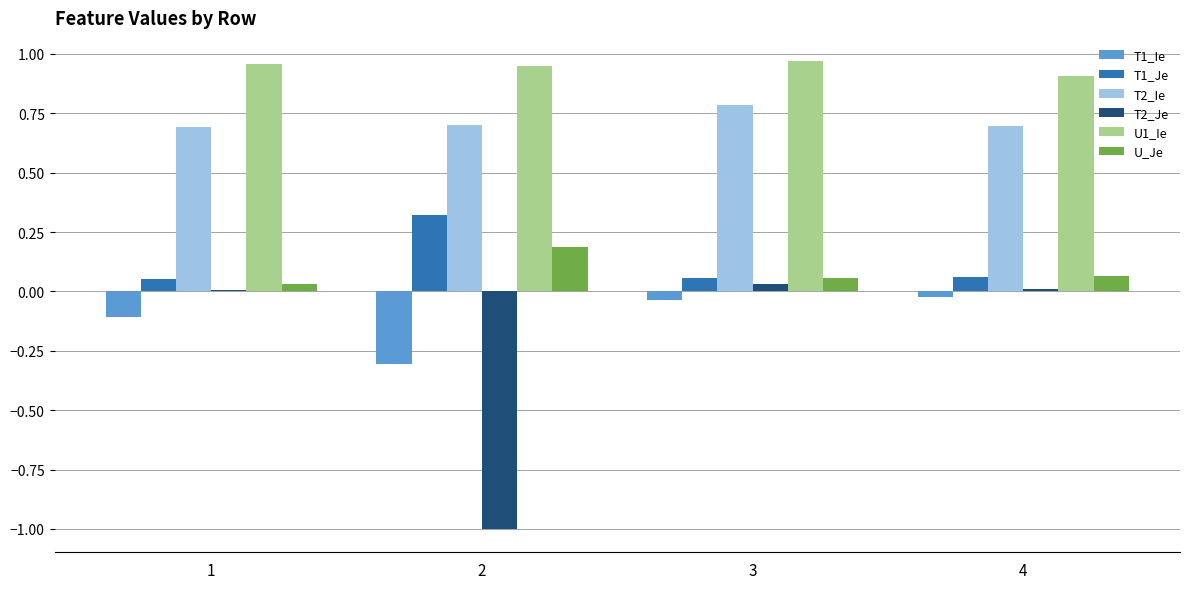

Is the value of U1_Ie at 4 greater than the value of T1_Je at 3?

Yes